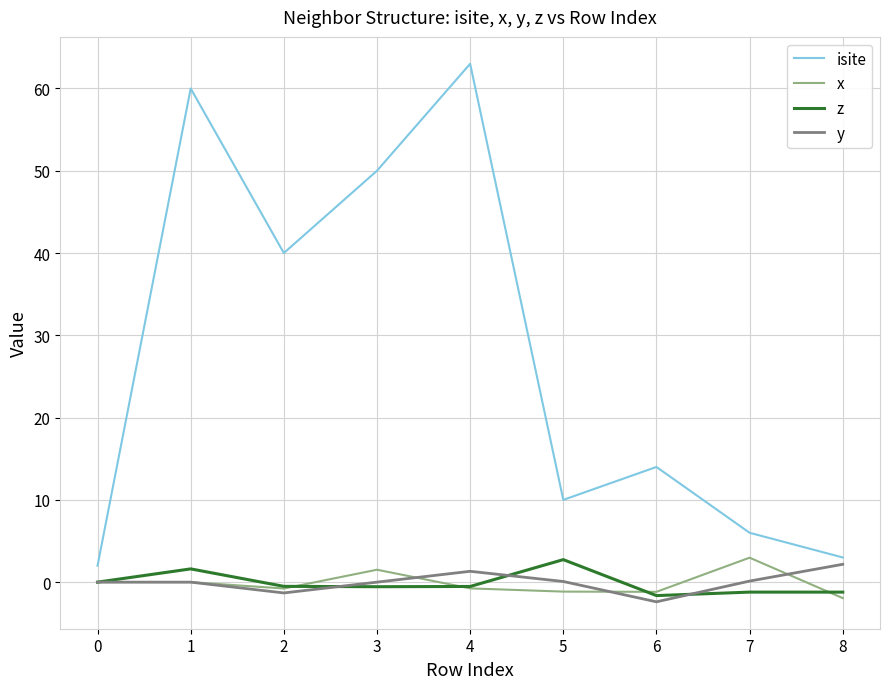

Is it true that y equals -2.4 at 6?

True